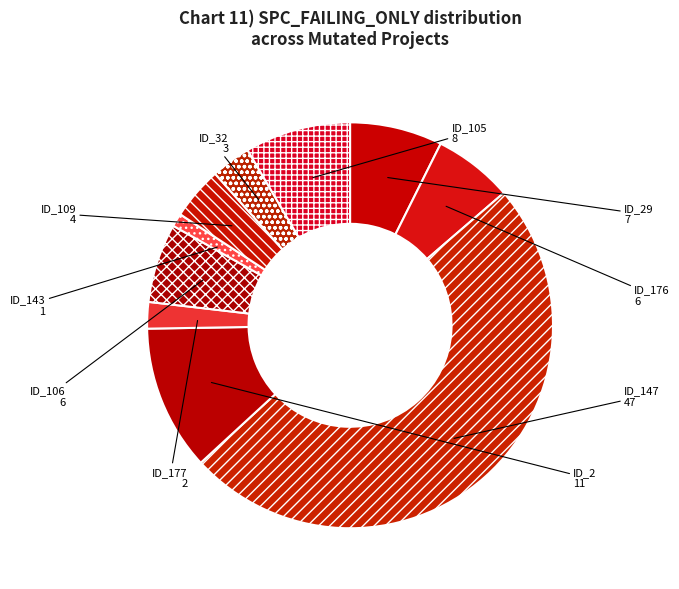

Do ID_176 and ID_109 together represent more than half of the pie?

No